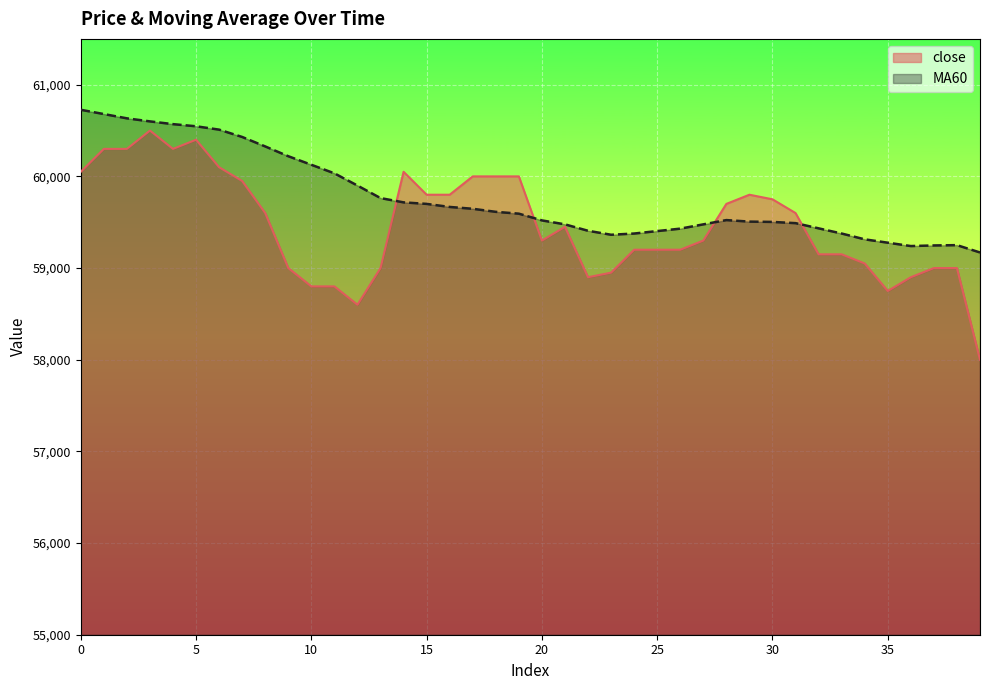

Is it true that MA60 equals 23861.2 at 3?

False